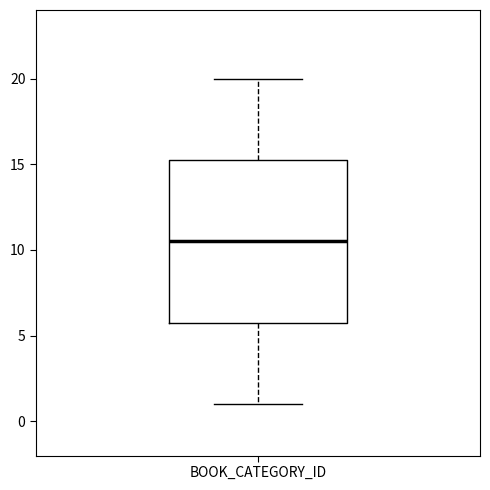

Where is the upper edge of the box for BOOK_CATEGORY_ID on the y-axis? The values are not printed on the chart, so give them approximately, as read against the axis.

15.5